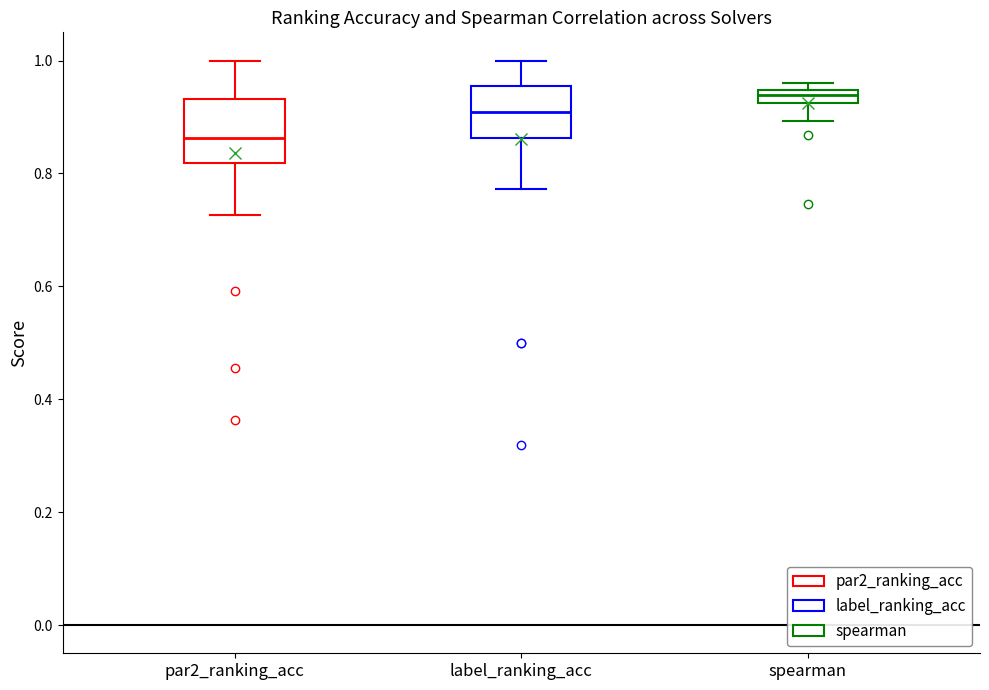

Comparing the boxes themselves (not the whiskers), which one is the tallest?

par2_ranking_acc